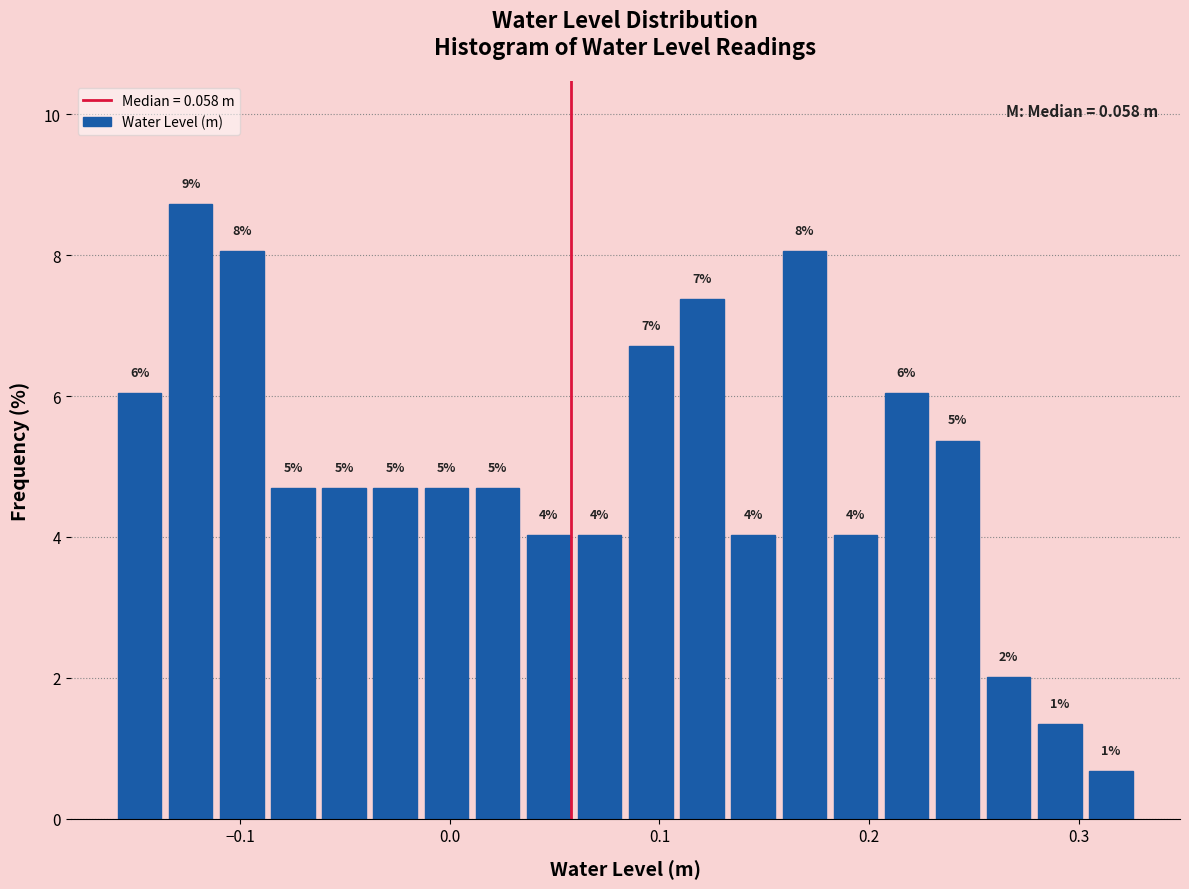

Read against the x-axis, roughly where is the centre of the tallest bar?

-0.12